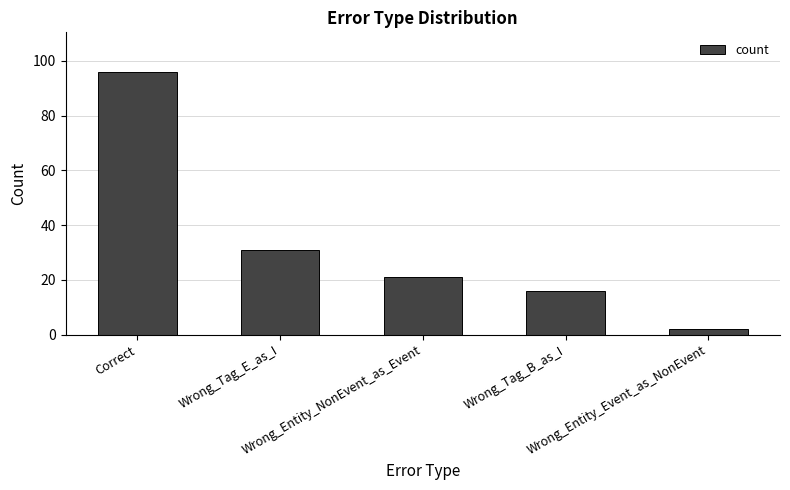

Count the number of data series in this chart.

1